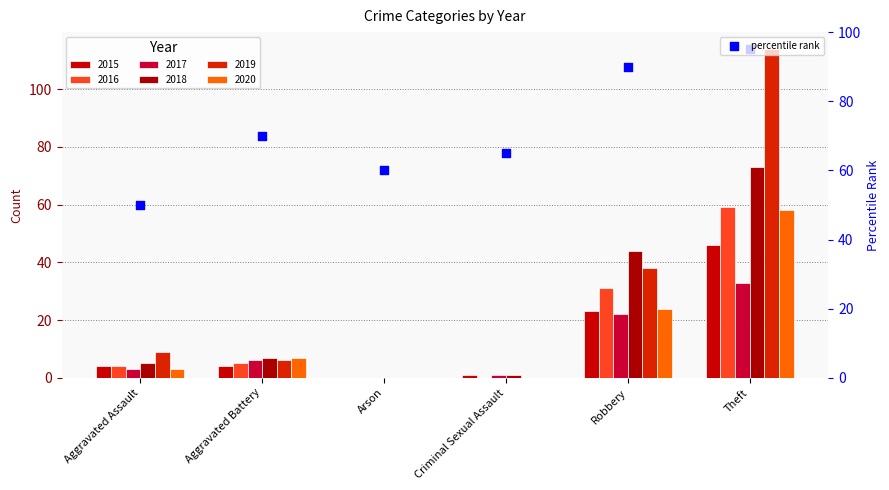

What is the change in value from Arson to Theft?

+35